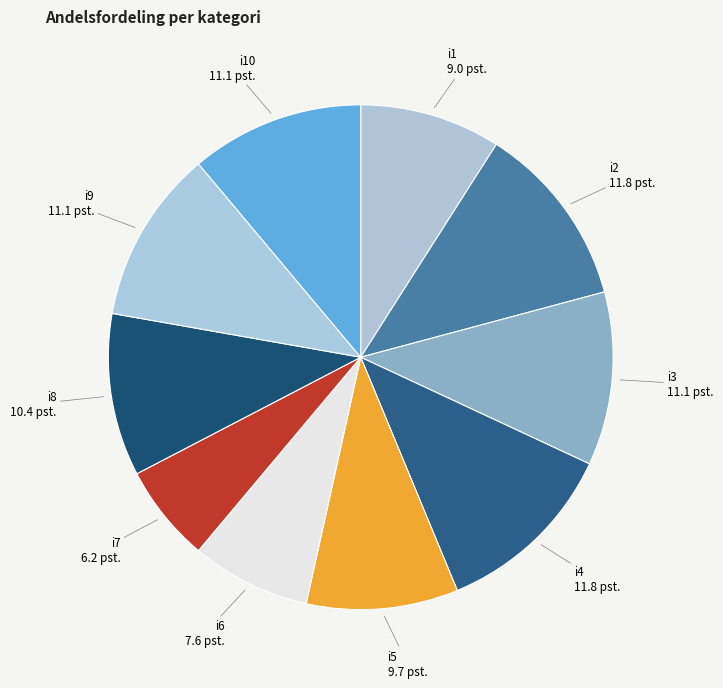

Which slice is the smallest?

i7